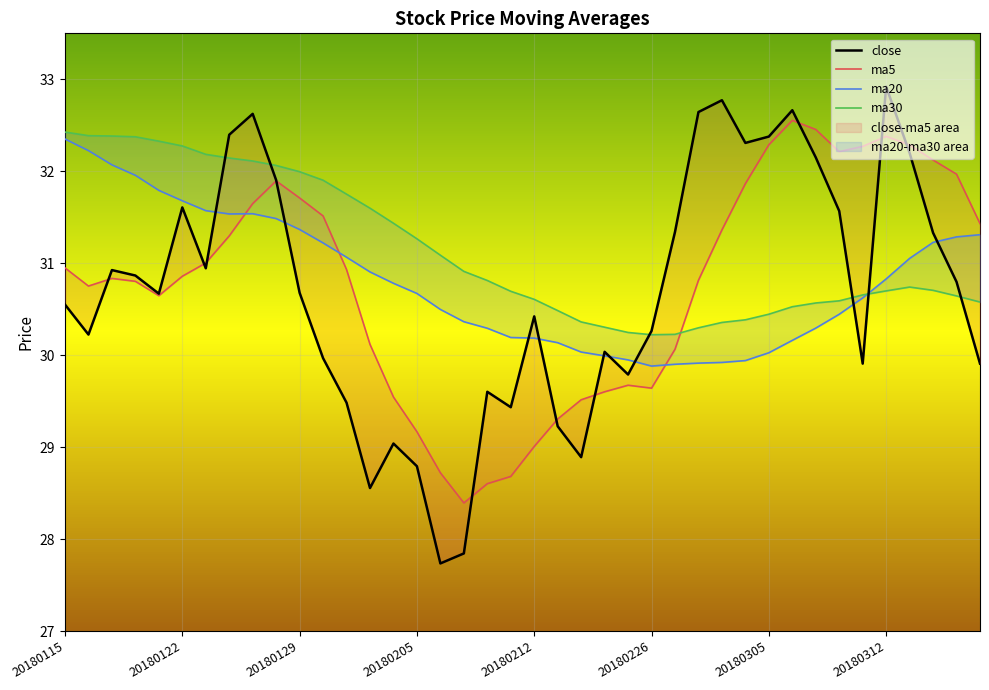

What is the difference between the highest and lowest values at 29?

2.4